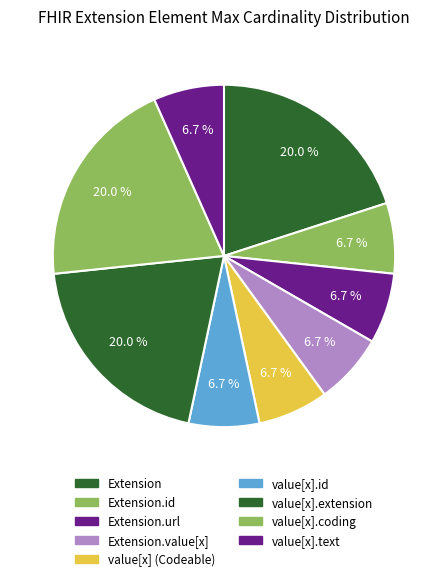

Count the number of slices in the pie.

9